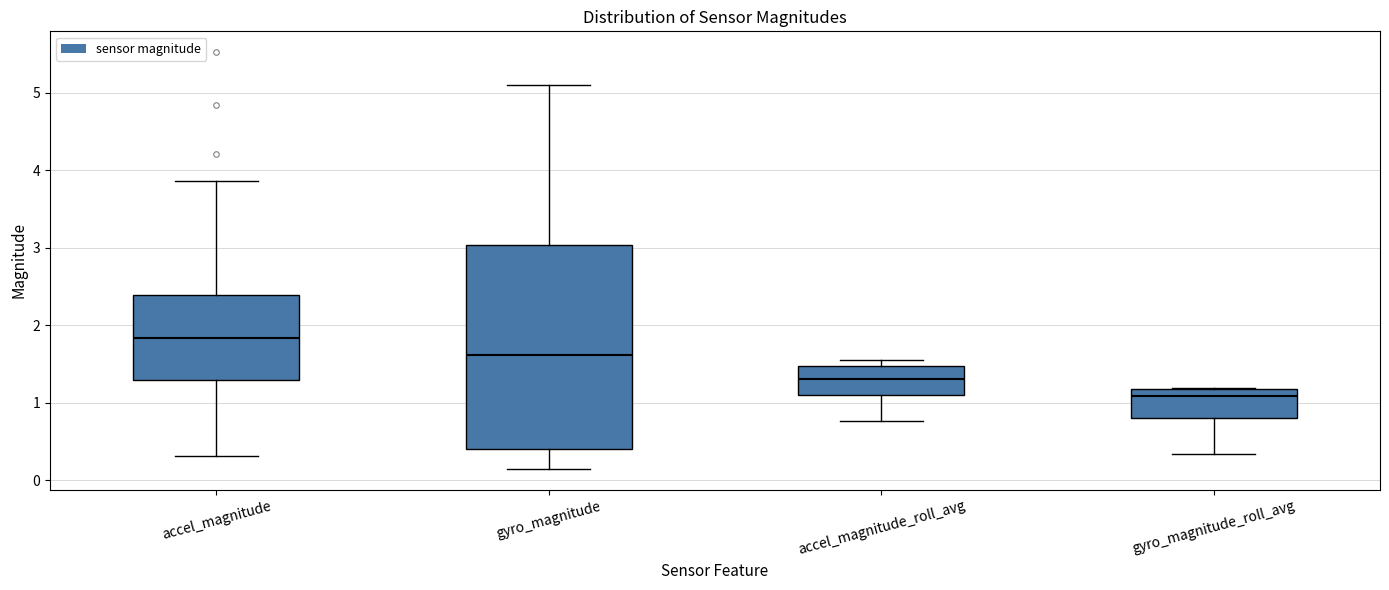

Reading left to right, read every box against the y-axis: the position of its median line, the range the box covers, and the ends of its whiskers. The values are not printed on the chart, so give them approximately, as read against the axis.

accel_magnitude: median 1.8, box 1.3 to 2.4, whiskers 0.3 to 3.9
gyro_magnitude: median 1.6, box 0.4 to 3.0, whiskers 0.2 to 5.1
accel_magnitude_roll_avg: median 1.3, box 1.1 to 1.5, whiskers 0.8 to 1.6
gyro_magnitude_roll_avg: median 1.1, box 0.8 to 1.2, whiskers 0.3 to 1.2